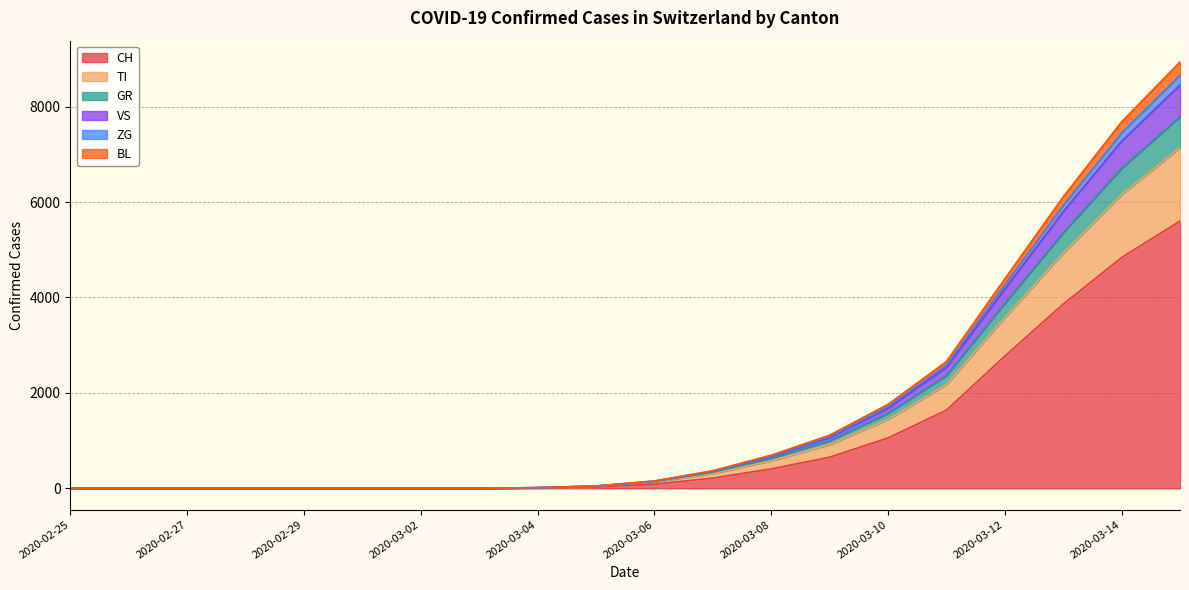

What is the maximum value for CH?

5603